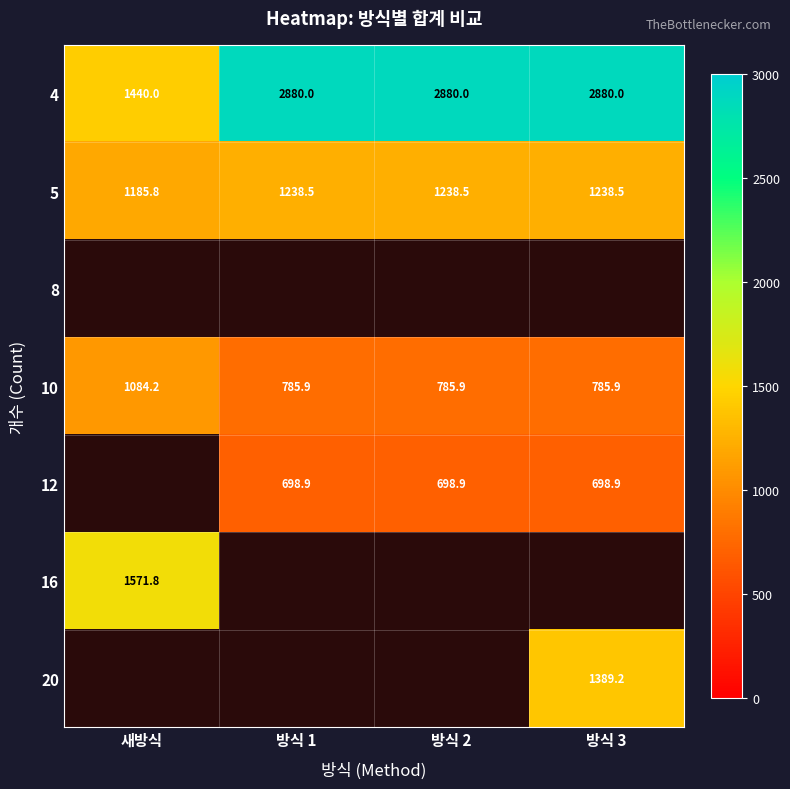

What value does the 5 series have at 방식 3?

1238.5